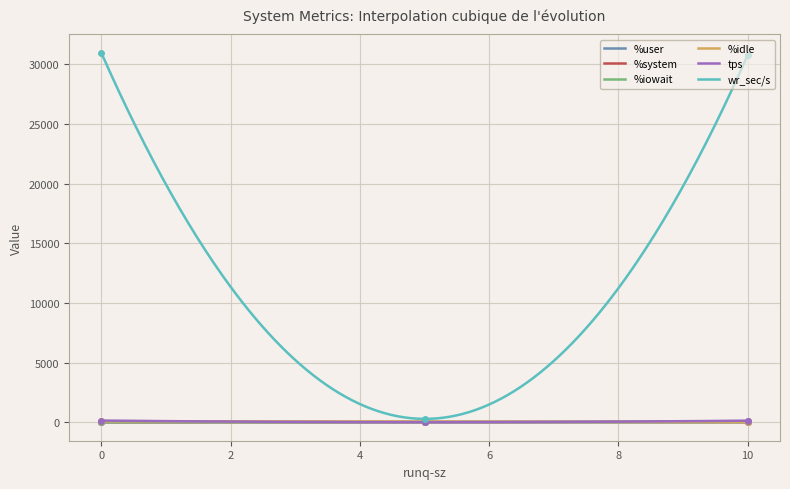

Where does the tps series first go above 134?

10